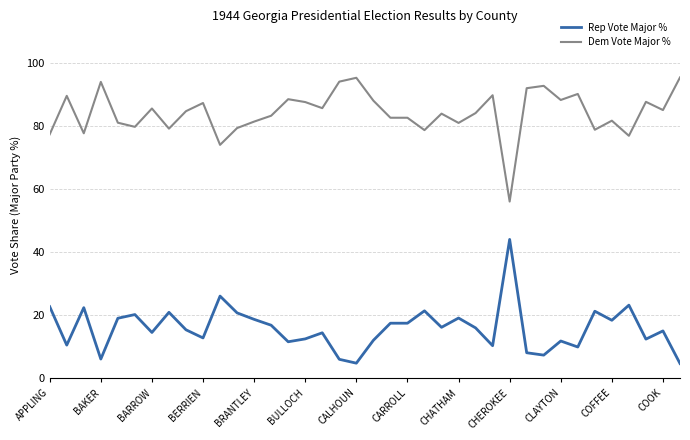

What is the minimum value shown in the chart?

4.7